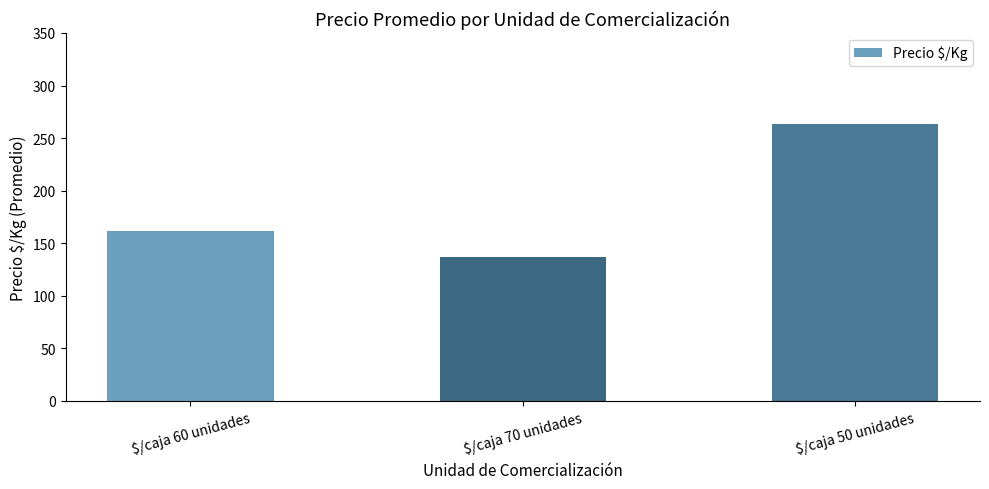

Count the number of categories in the chart.

3